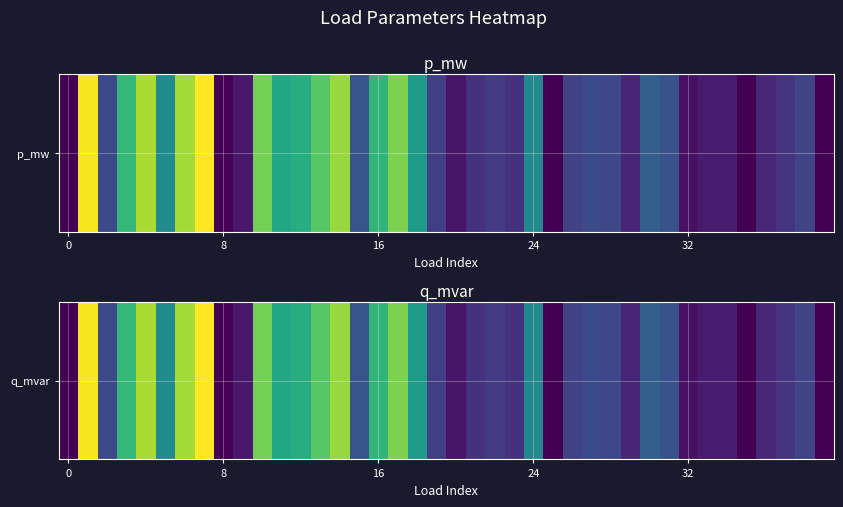

Is it true that the value at 29 is 0.0?

True